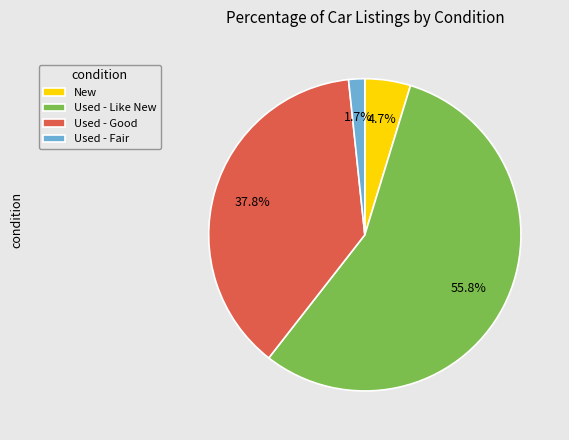

Which slice is the smallest?

Used - Fair